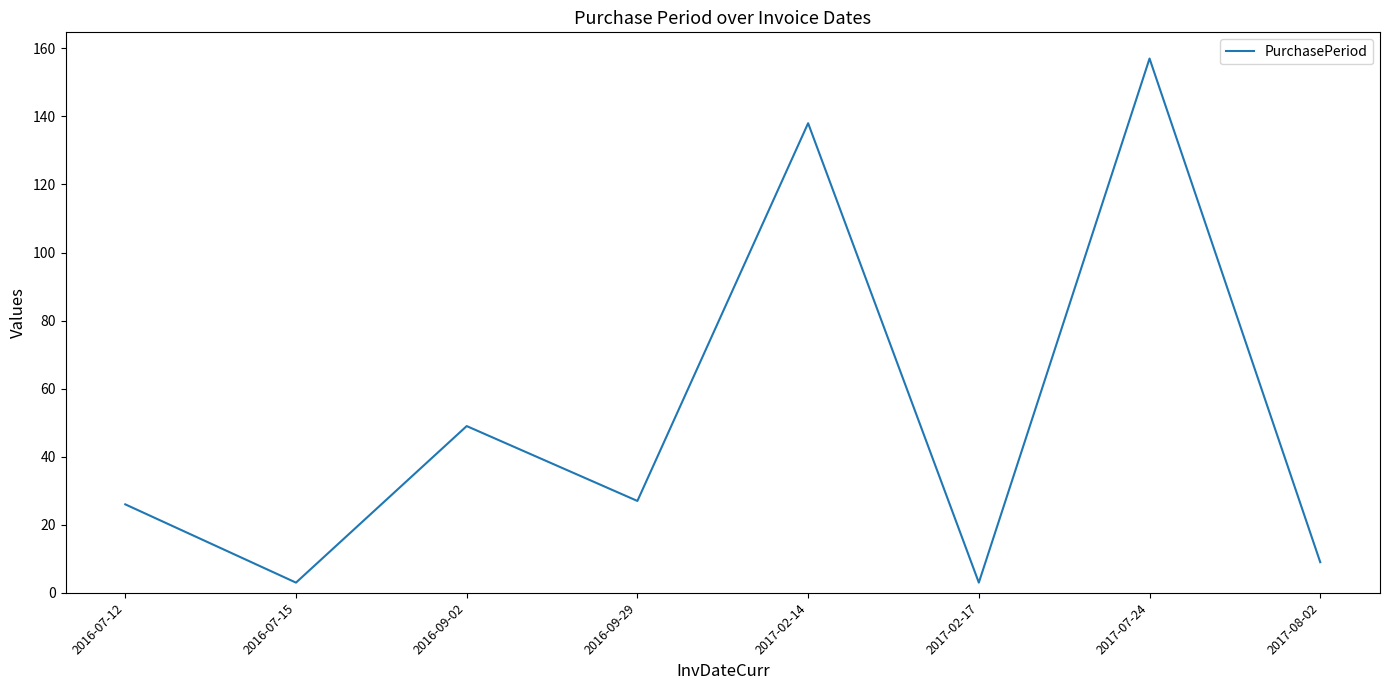

At which label is the value closest to 80?

2016-09-02